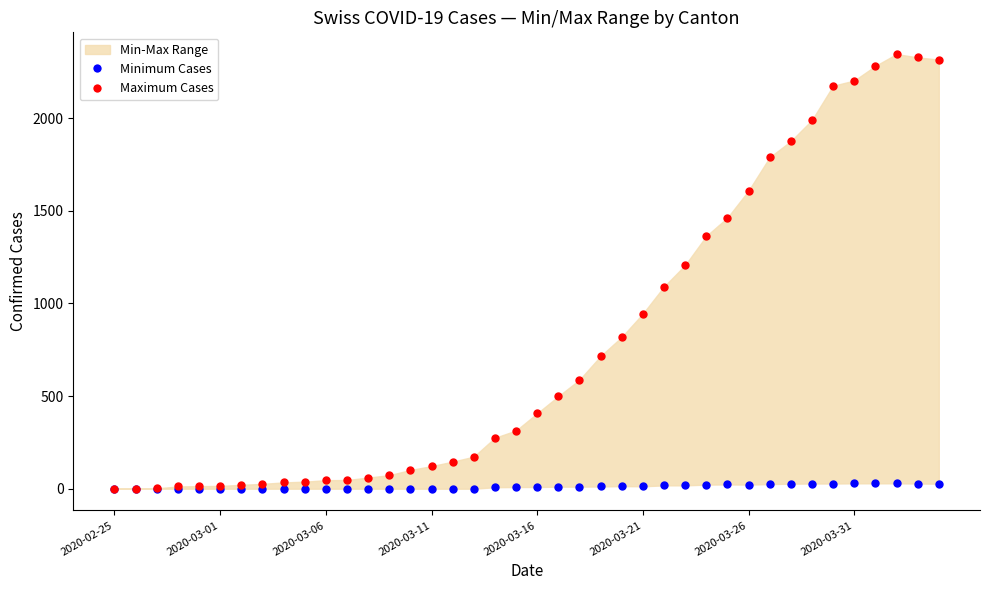

In the Maximum Cases series, what Y value is closest to 1173?

1207